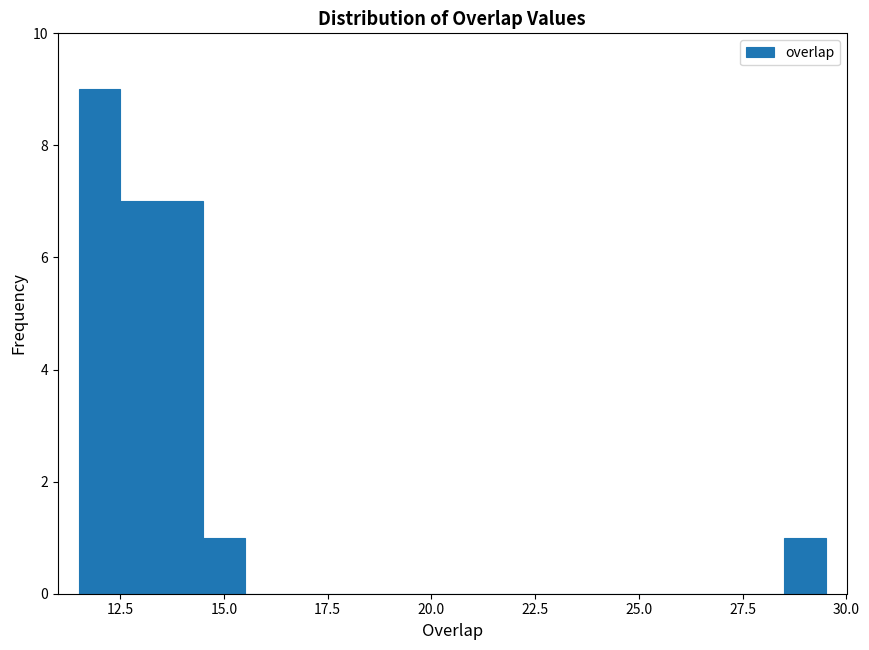

Read against the x-axis, roughly where is the centre of the tallest bar?

12.0